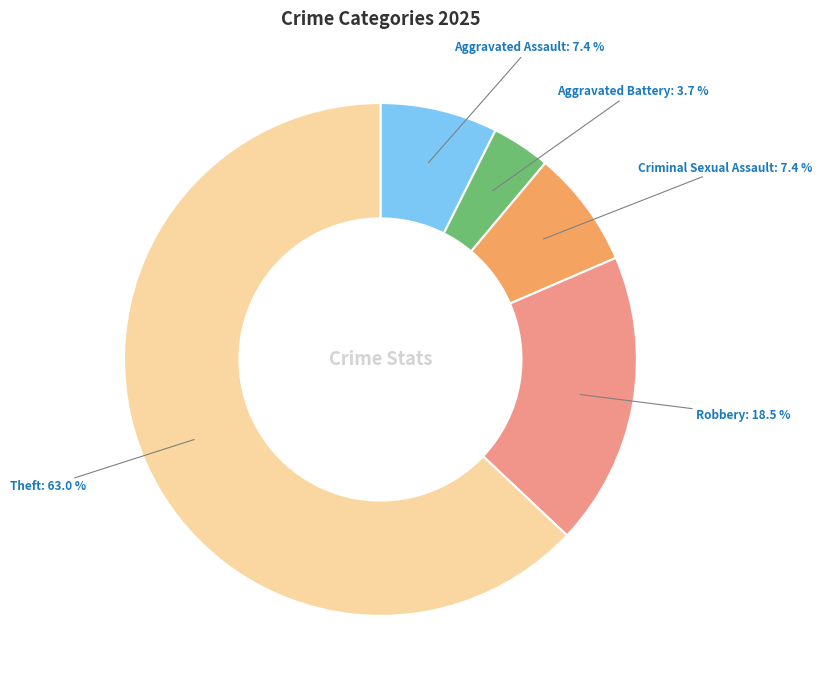

What is the majority slice?

Theft